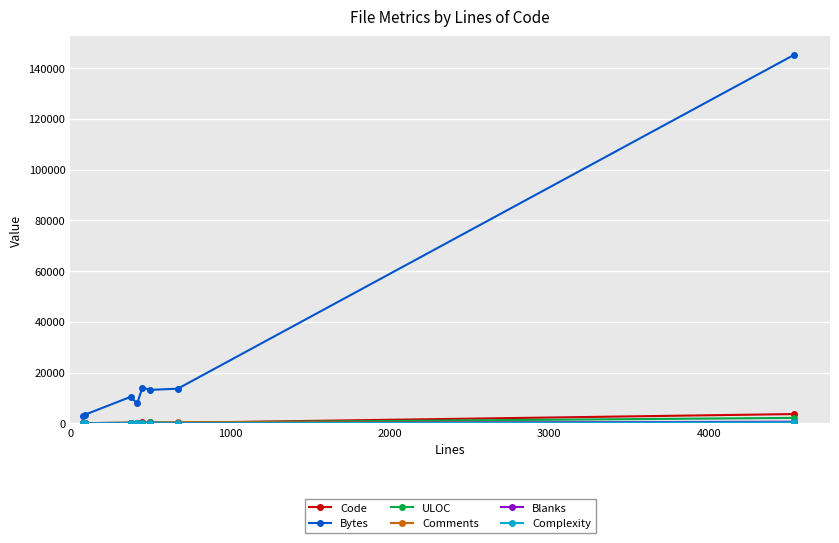

Which series has the largest range (max minus min)?

Bytes